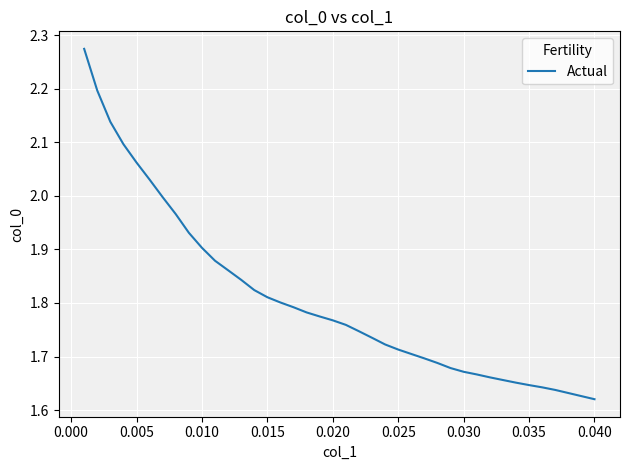

How many lines are shown in the chart?

1